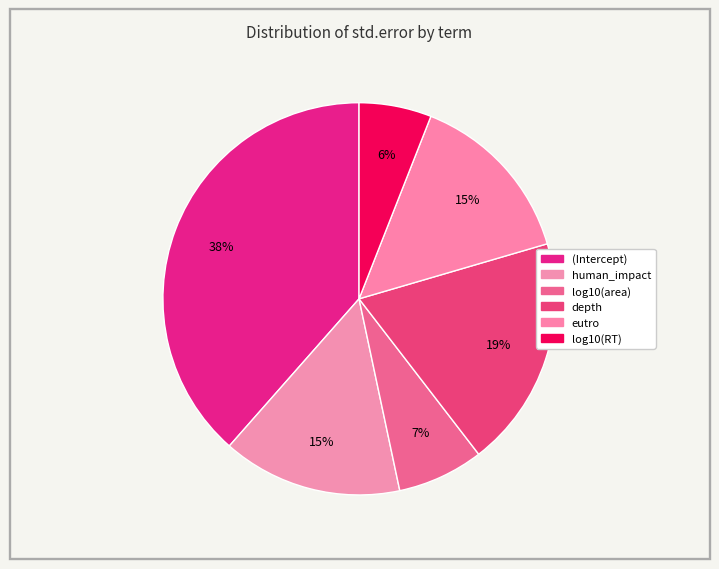

How much of the chart is everything except (Intercept)?

61.5%